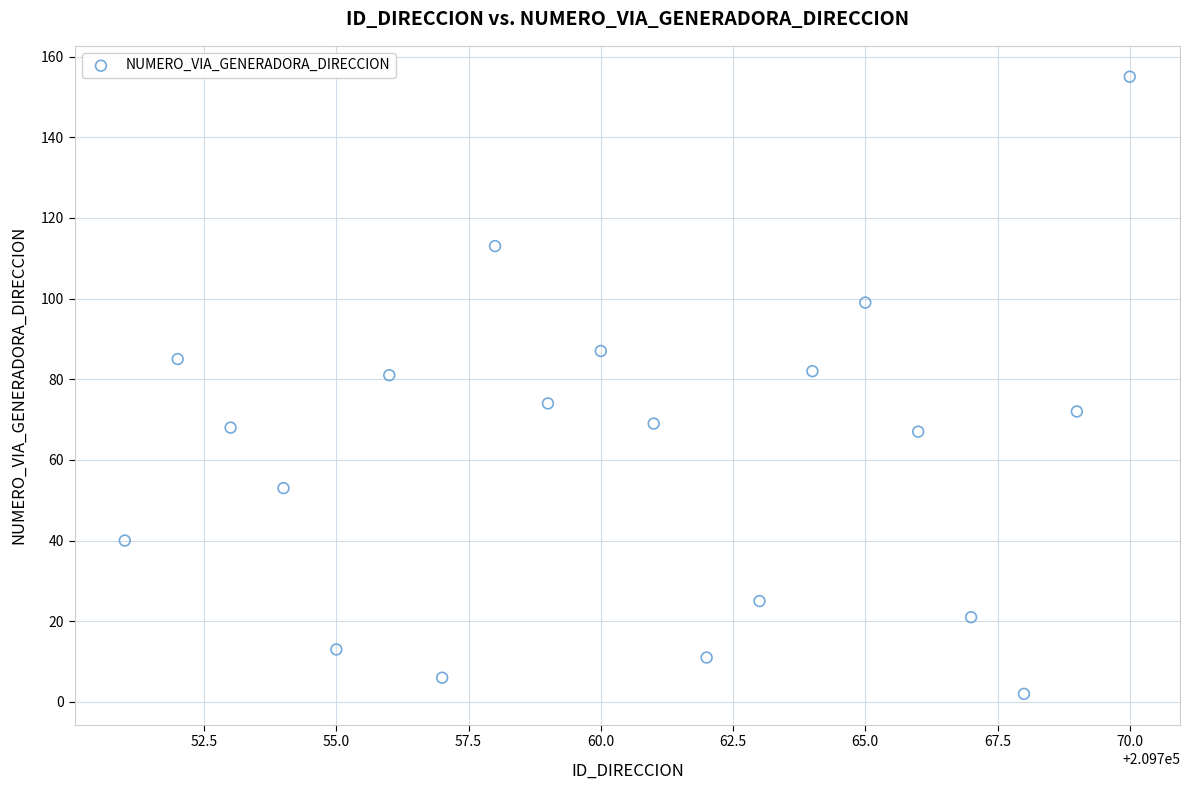

What is the range of X values (max minus min)?

19